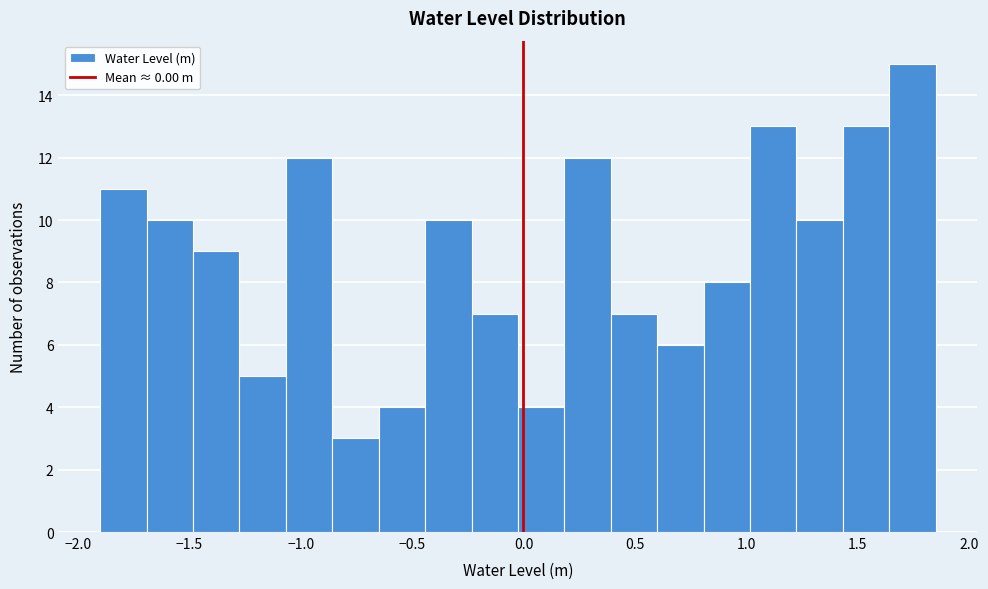

Which range on the x-axis has the tallest bar?

1.65 to 1.85